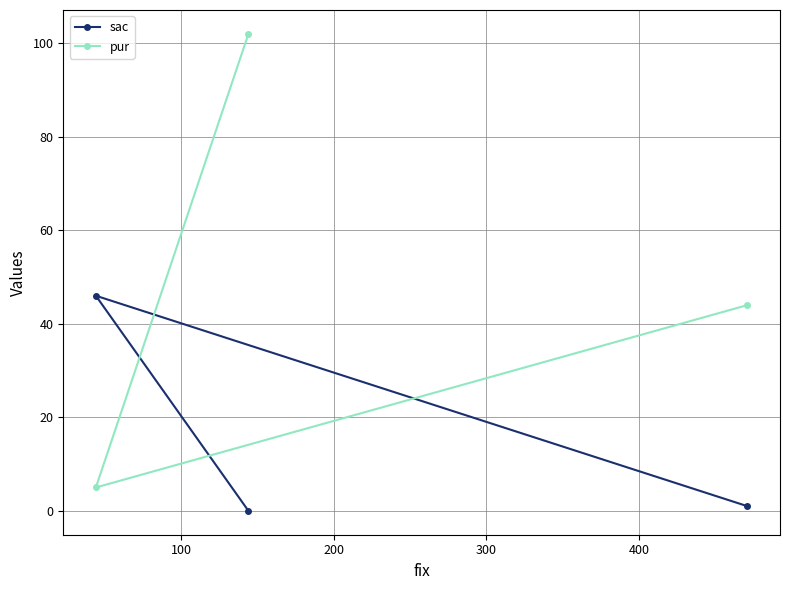

Rank the series by their maximum value, from lowest to highest.

sac, pur